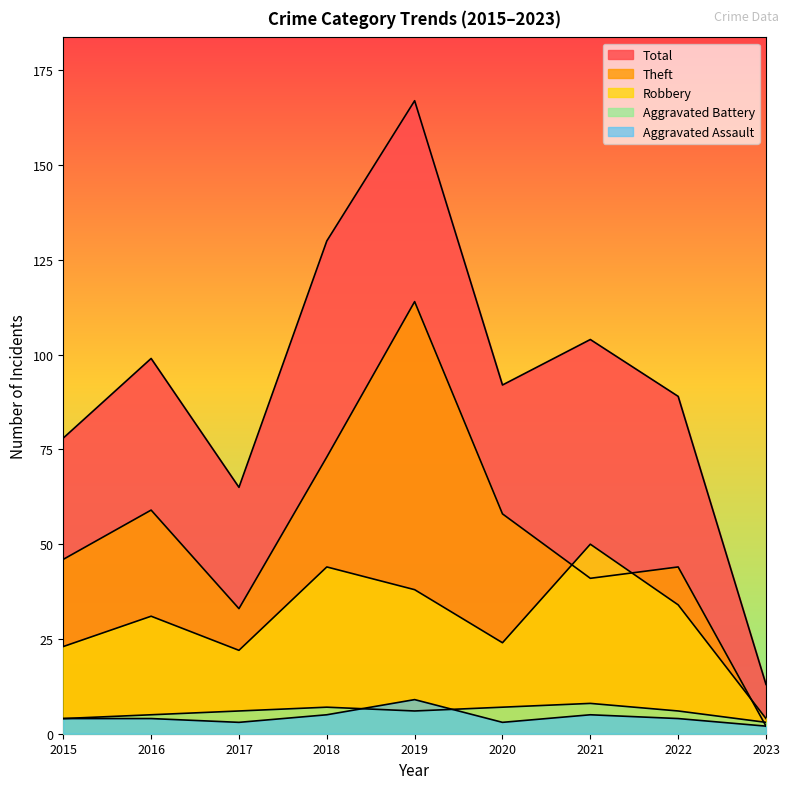

At how many categories does at least one series exceed 40?

8